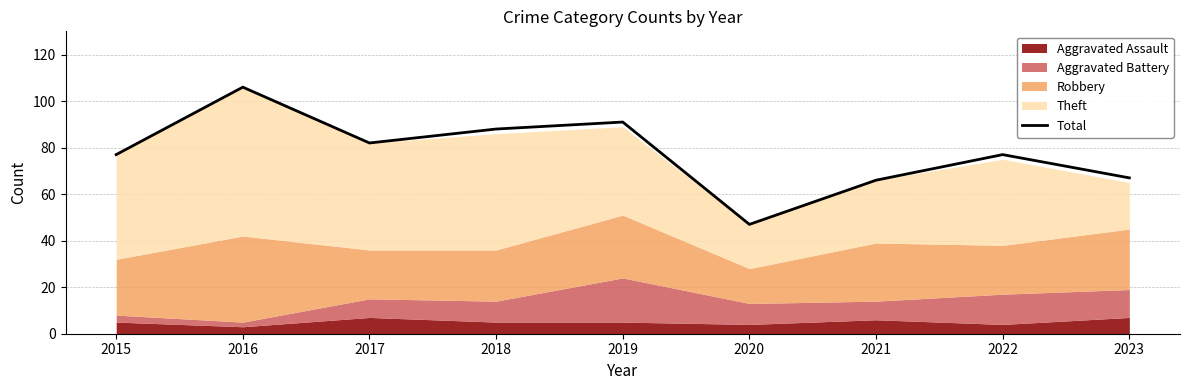

How many interior local peaks (higher than both neighbors) does the data have?

3